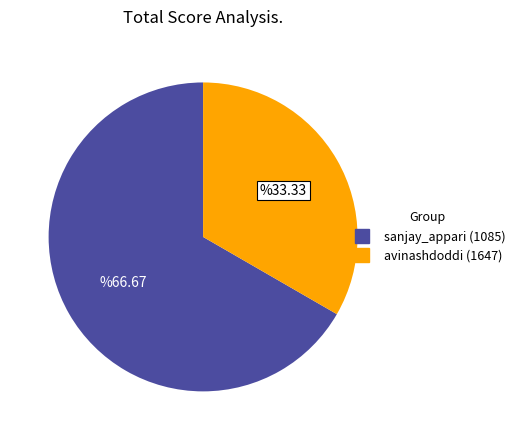

Rank the categories by value from lowest to highest.

avinashdoddi (1647), sanjay_appari (1085)